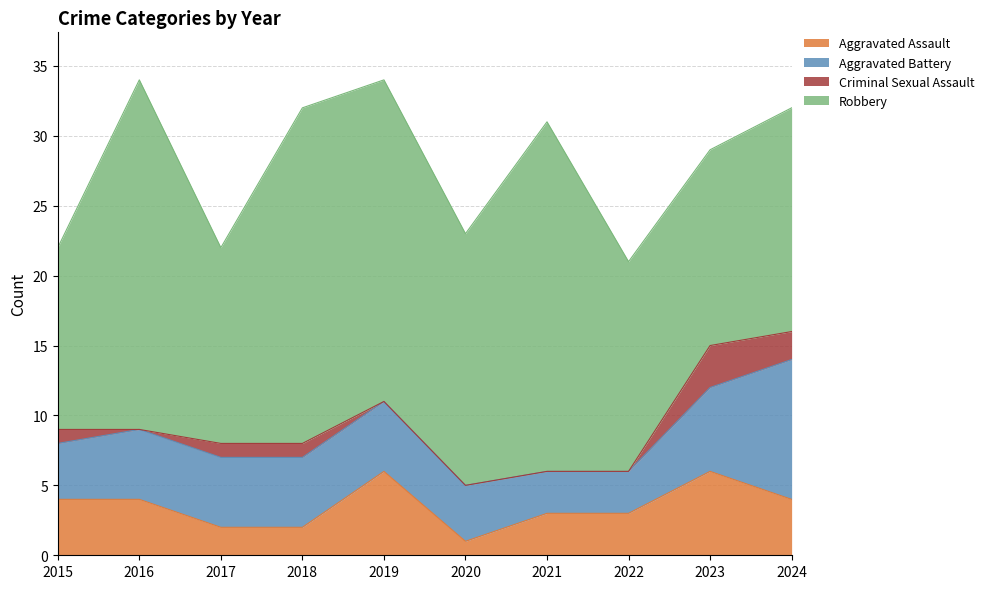

Which series has the largest total across all categories?

Robbery